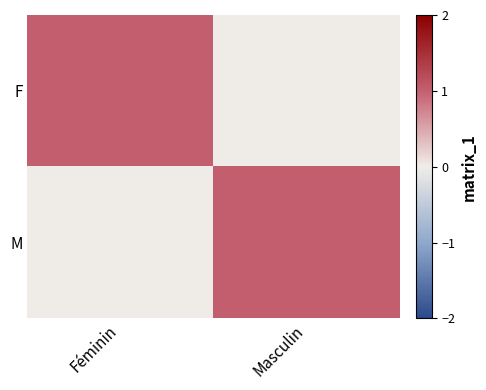

Rank the series at Féminin from lowest to highest value.

M, F